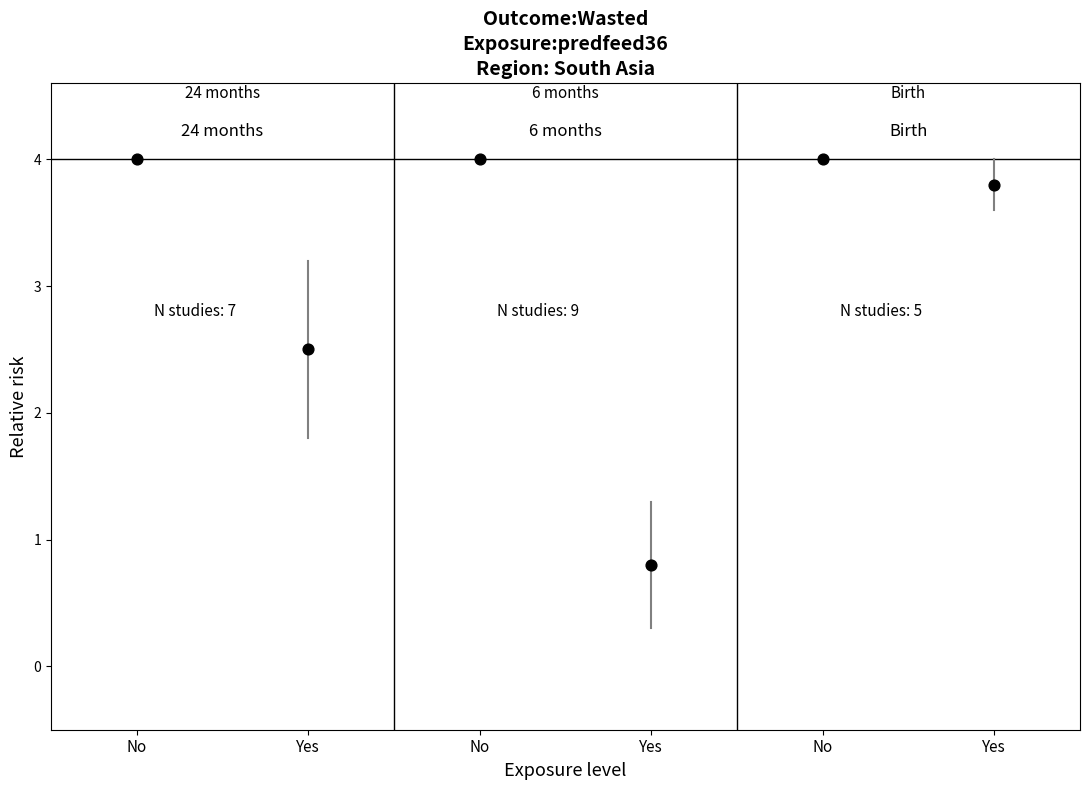

What is the range of X values (max minus min)?

10.0